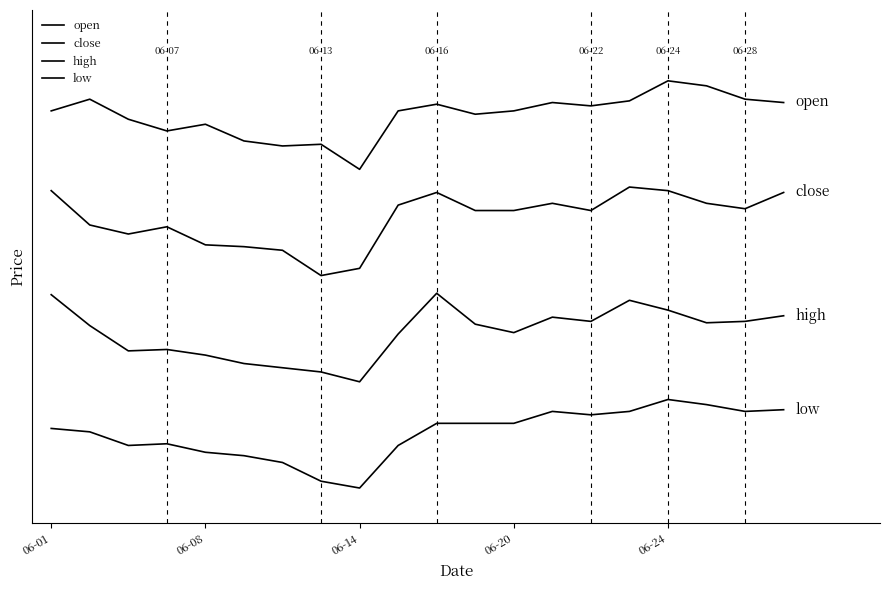

Does the chart have visible grid lines?

No